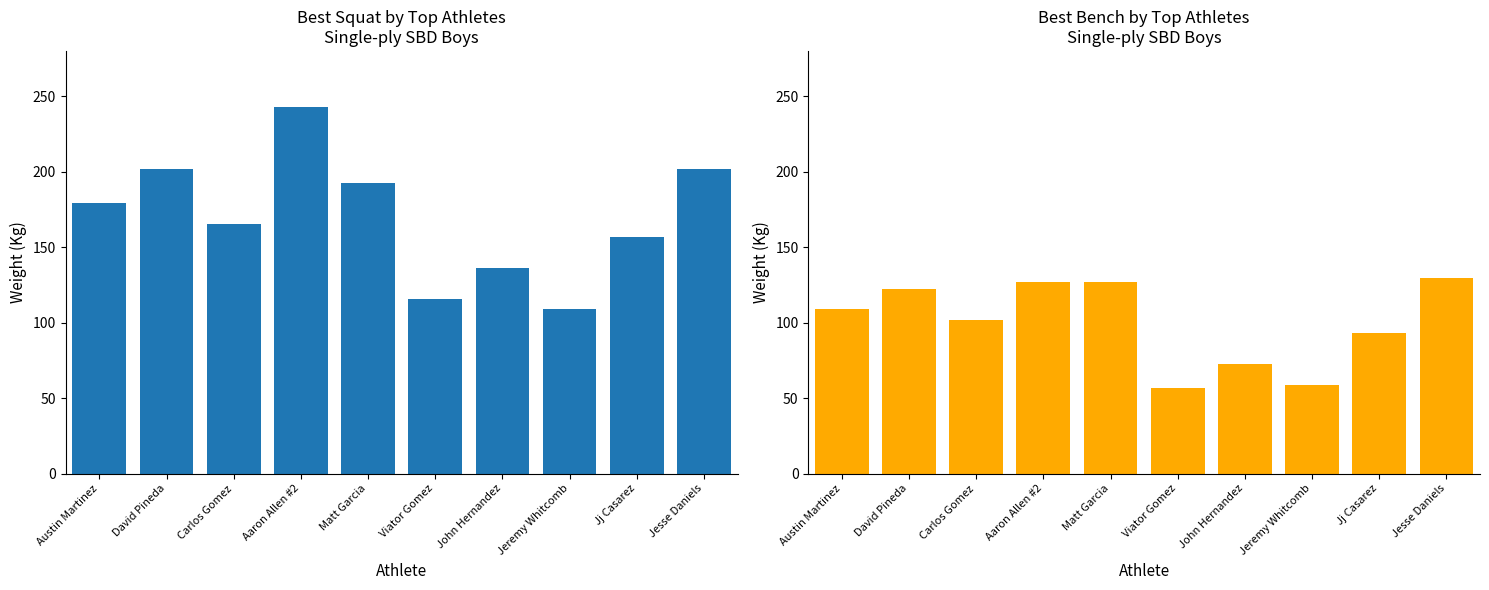

Reading right to left, what are all the values shown in this chart?

Avg Best3SquatKg: 201.8	156.5	108.9	136.1	115.7	192.8	242.7	165.6	201.8	179.2
Avg Best3BenchKg: 129.3	93.0	59.0	72.6	56.7	127.0	127.0	102.1	122.5	108.9